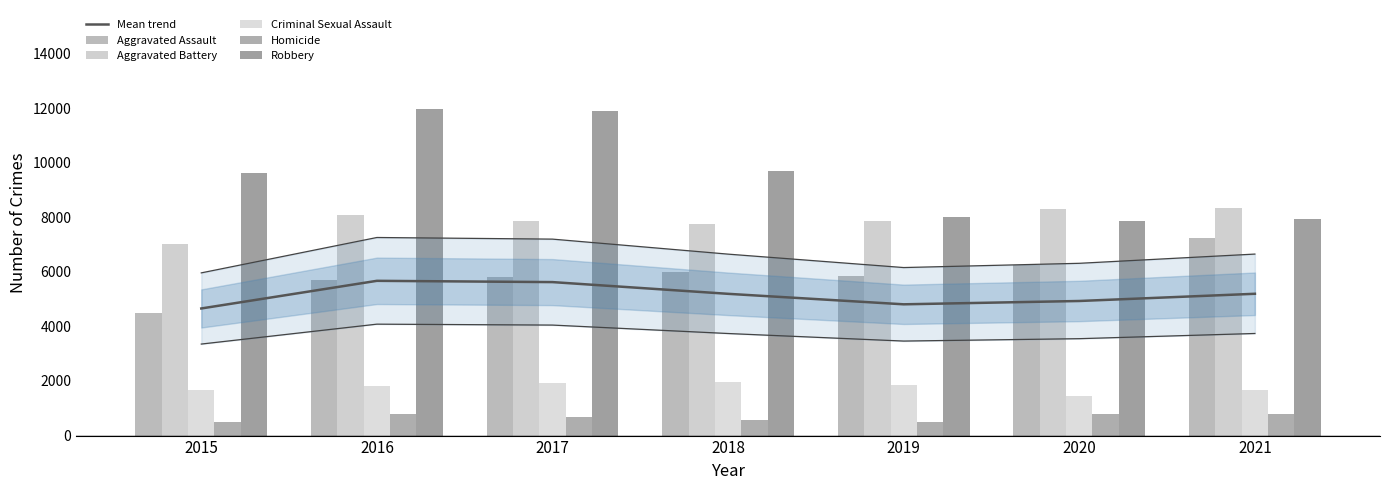

True or false: Homicide has a value of 124.9 at 2015.

False